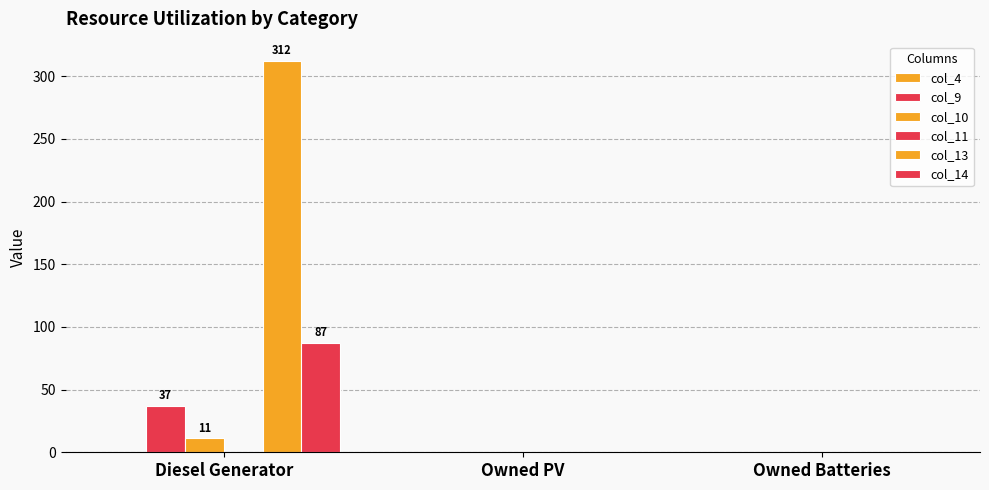

Are the bars horizontal?

No